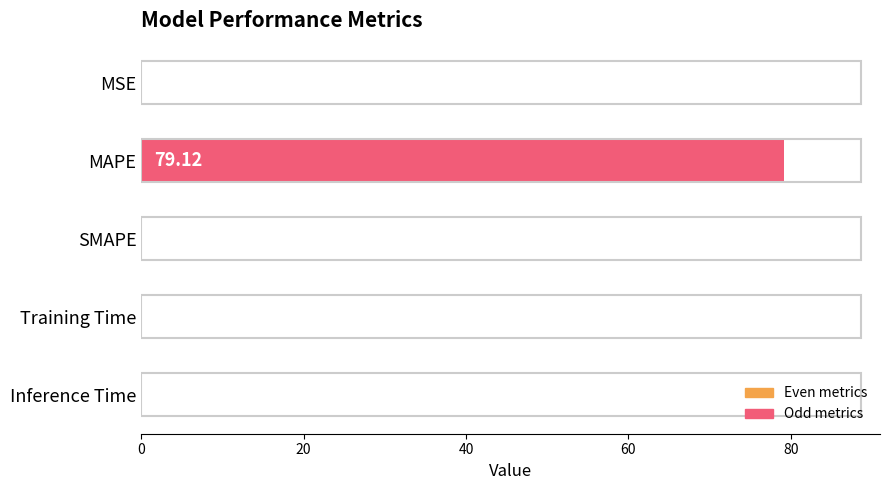

Count the number of values greater than 0.

4